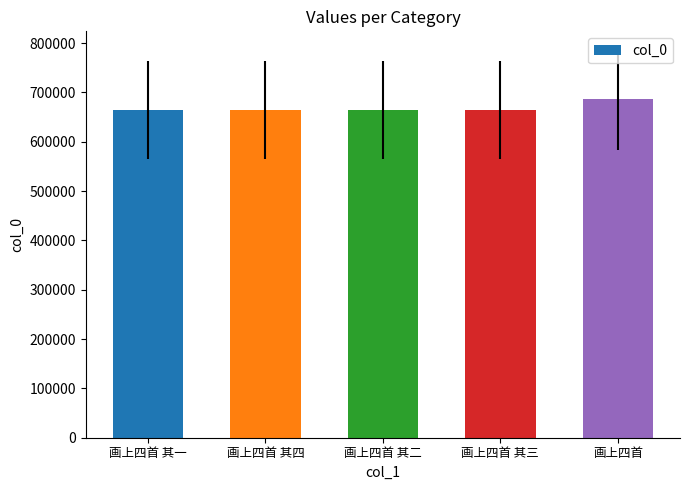

Which category has the highest value across all series?

画上四首